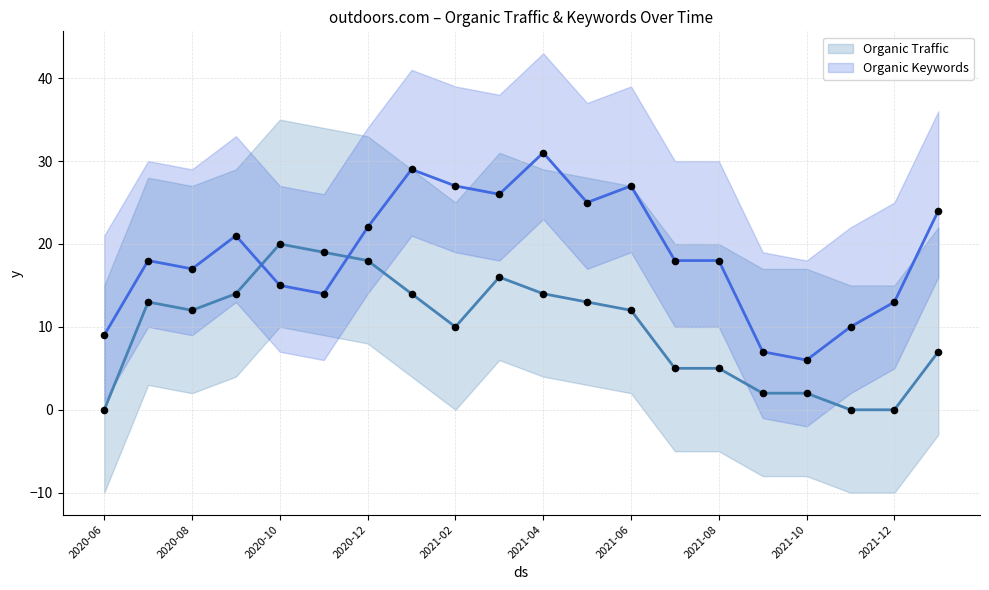

At how many categories does at least one series exceed 22?

7